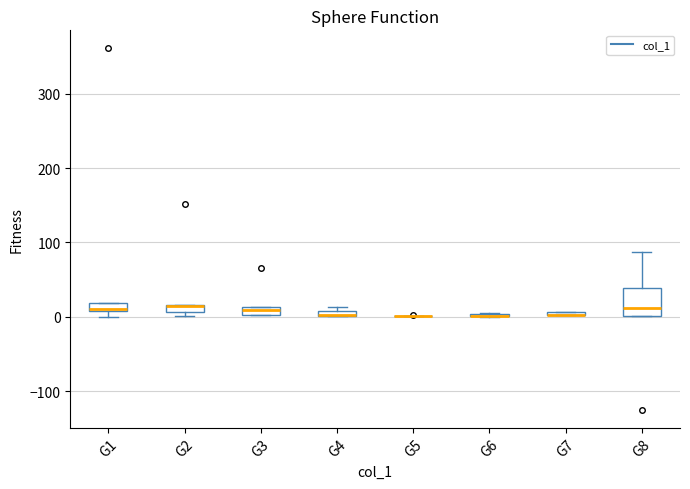

Where is the lower edge of the box for G3 on the y-axis? The values are not printed on the chart, so give them approximately, as read against the axis.

0